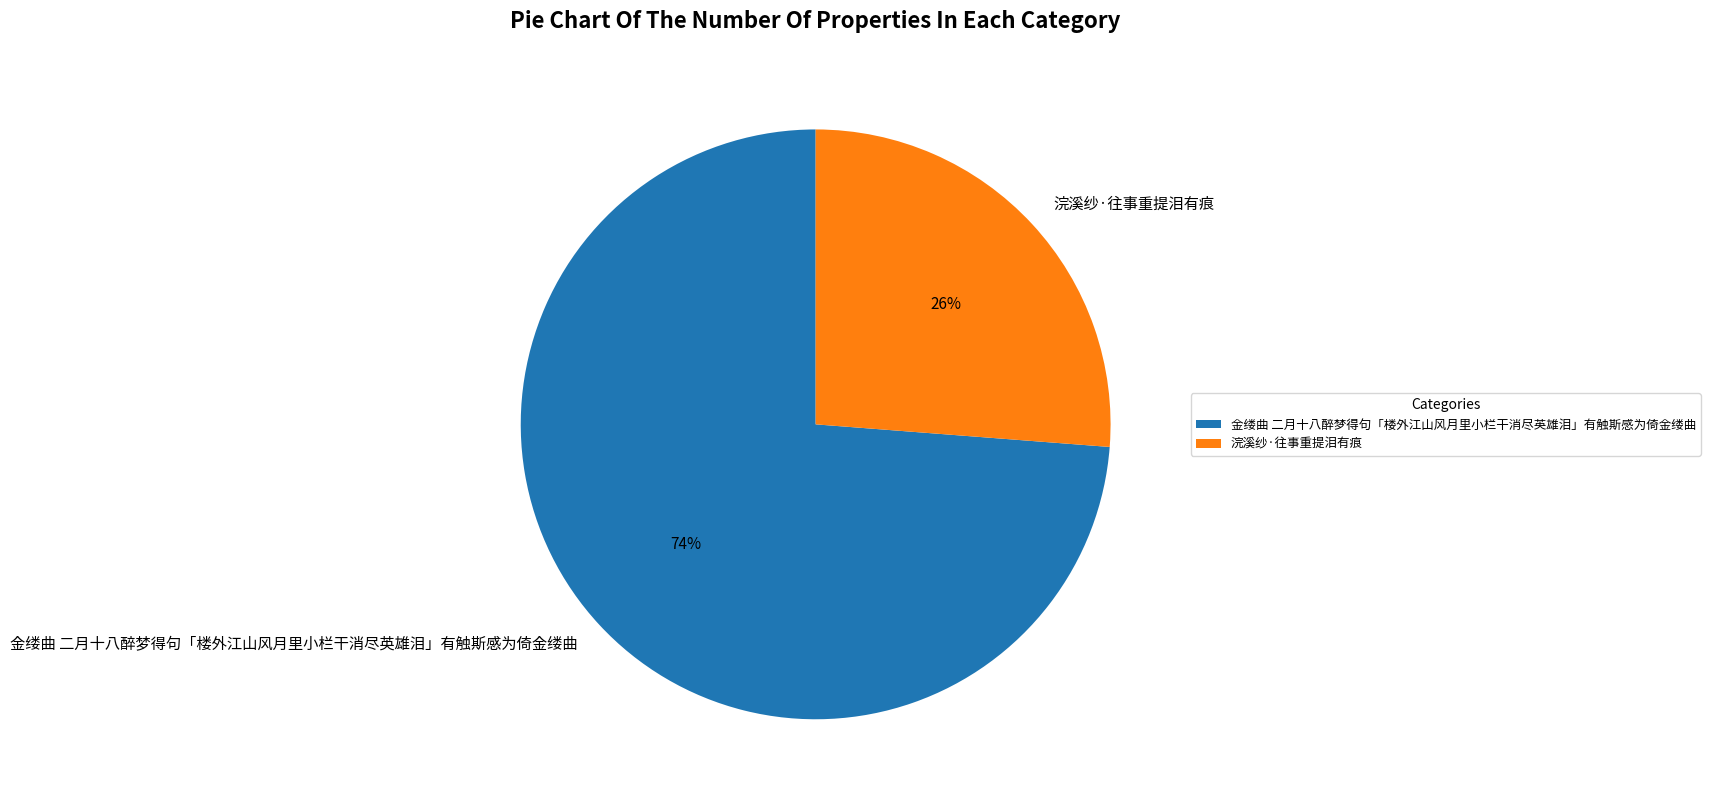

Is the sum of 金缕曲 二月十八醉梦得句「楼外江山风月里小栏干消尽英雄泪」有触斯感为倚金缕曲 and 浣溪纱·往事重提泪有痕 greater than half?

Yes